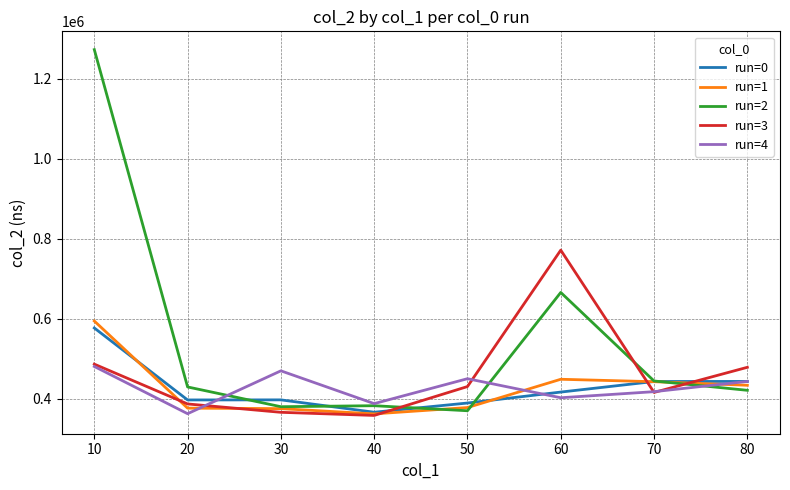

What is the difference between the highest and lowest values at 20?

66900